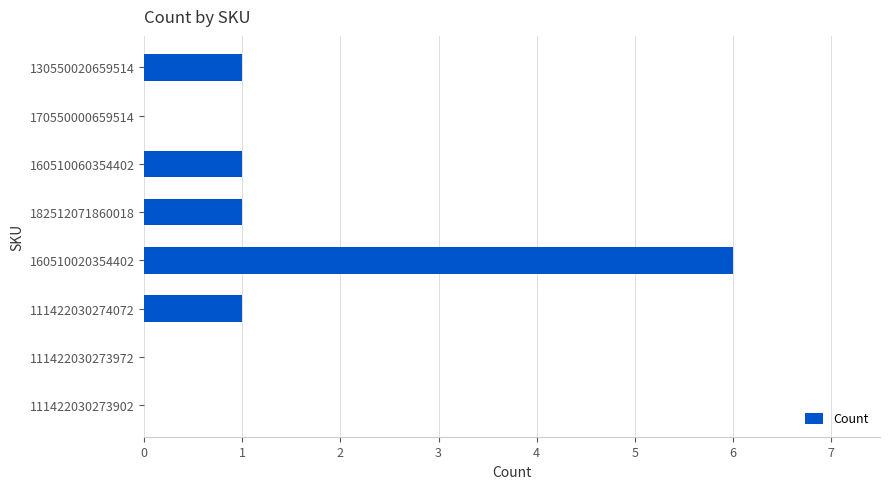

True or false: the data shows 3 at 160510020354402.

False